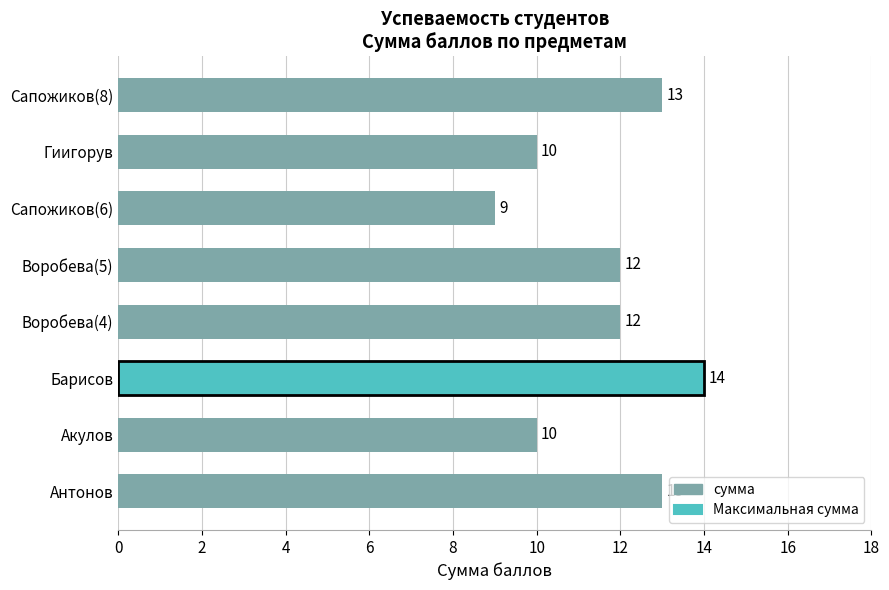

Approximately how many times larger is the value at Антонов compared to Акулов?

1.3